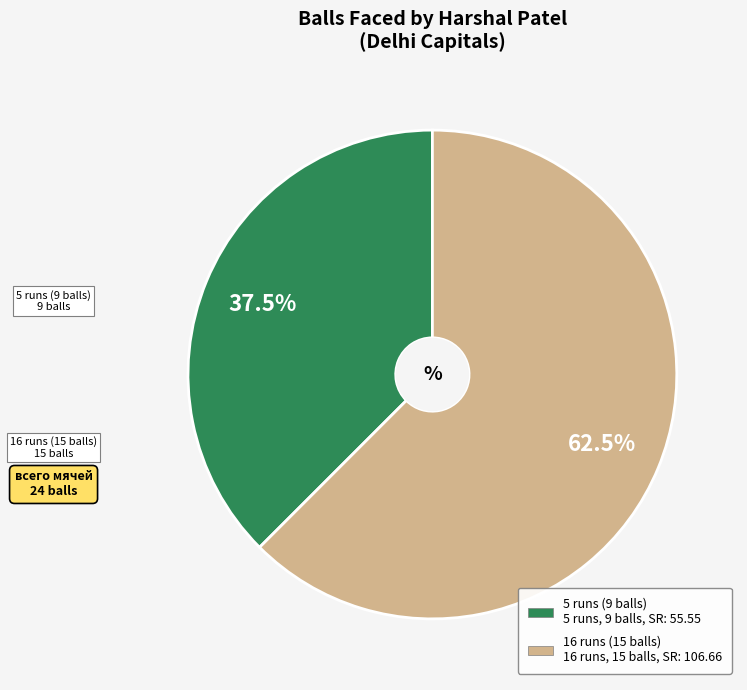

What portion of the pie excludes 16 runs (15 balls)?

37.5%